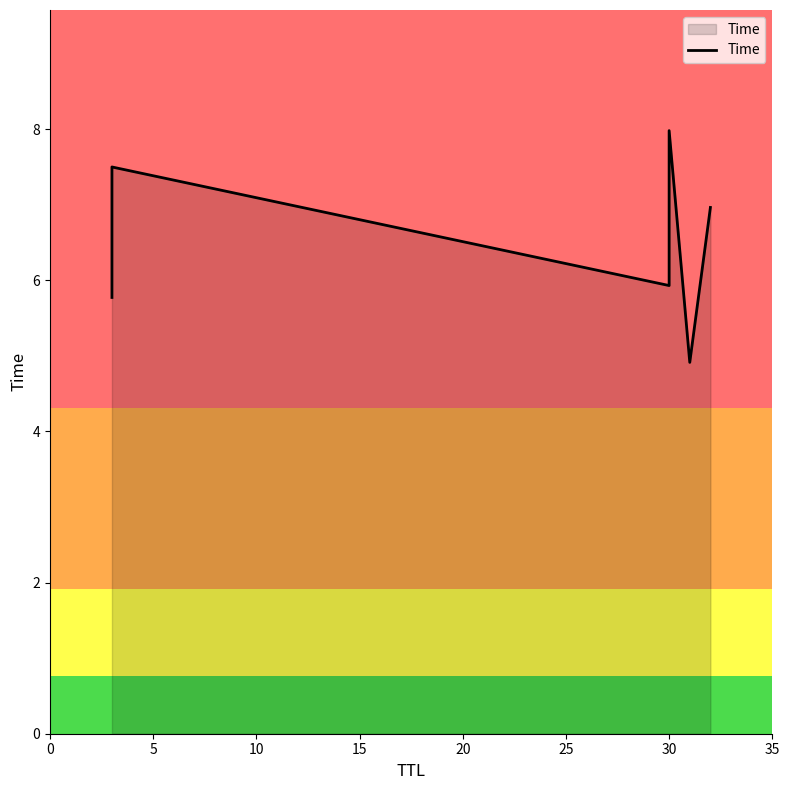

True or false: the data shows 11.8 at 5.

False